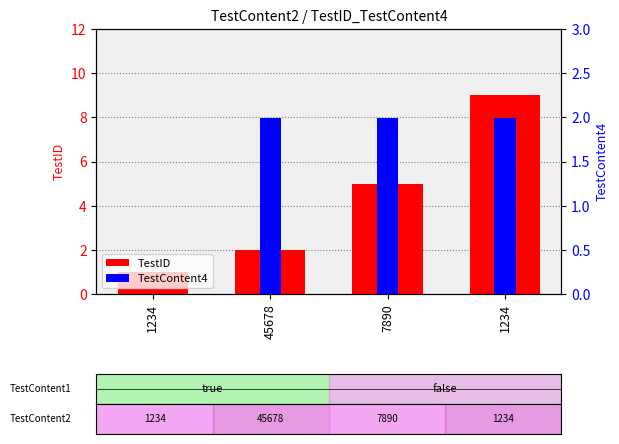

At which category is the sum across all series the highest?

1234